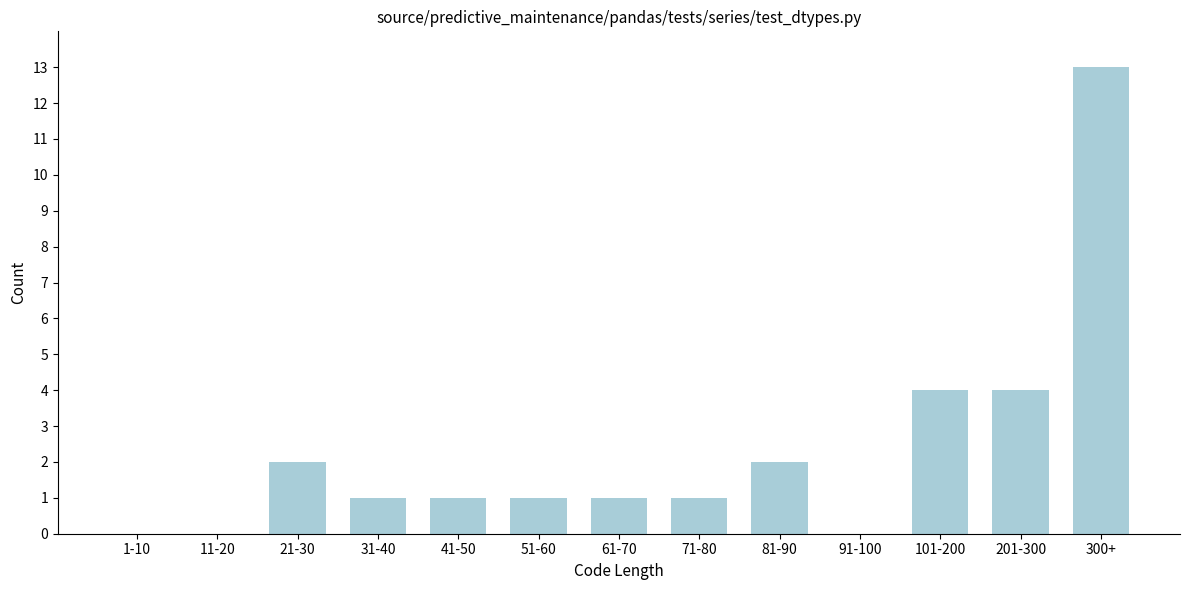

Reading right to left, what are all the values shown in this chart?

300+=13	201-300=4	101-200=4	91-100=0	81-90=2	71-80=1	61-70=1	51-60=1	41-50=1	31-40=1	21-30=2	11-20=0	1-10=0